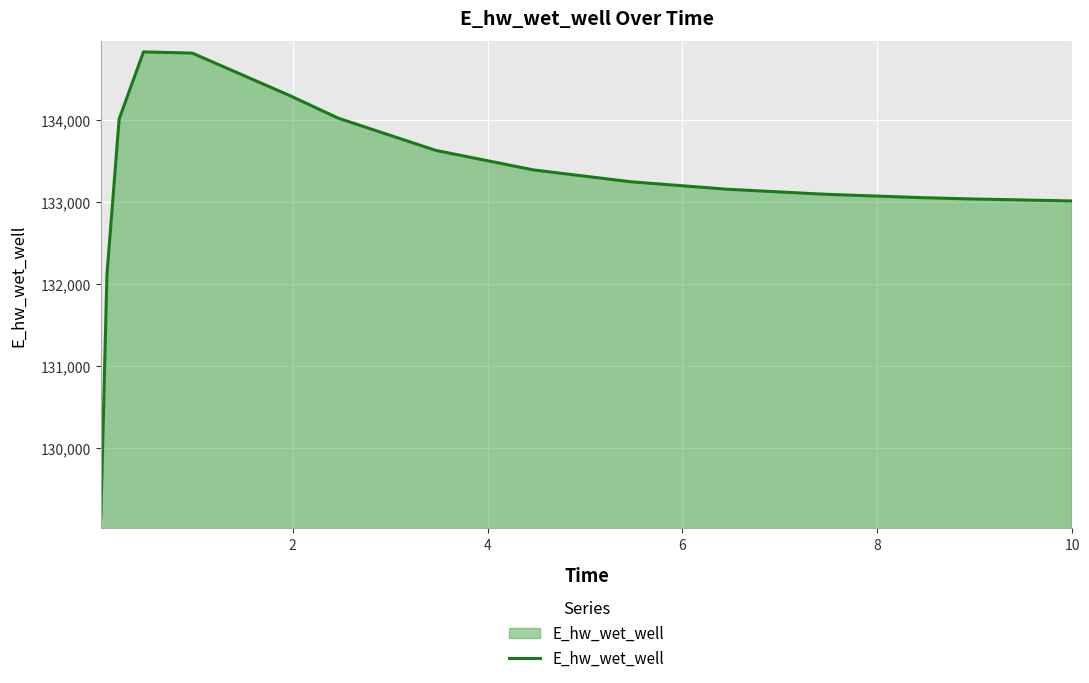

How many lines are shown in the chart?

1